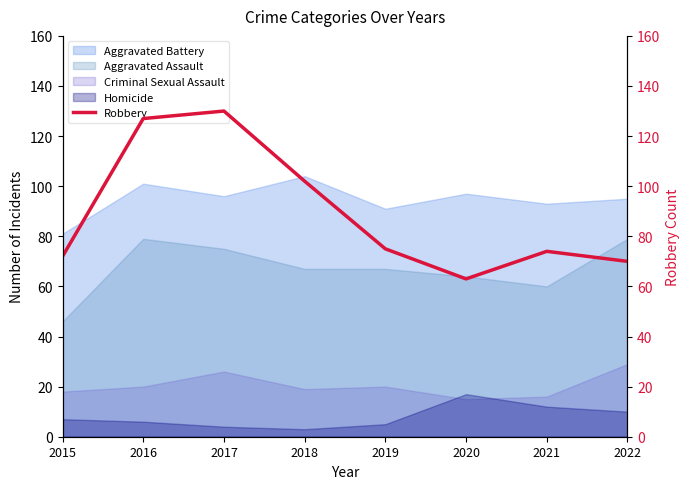

How many data points are above 75?

3